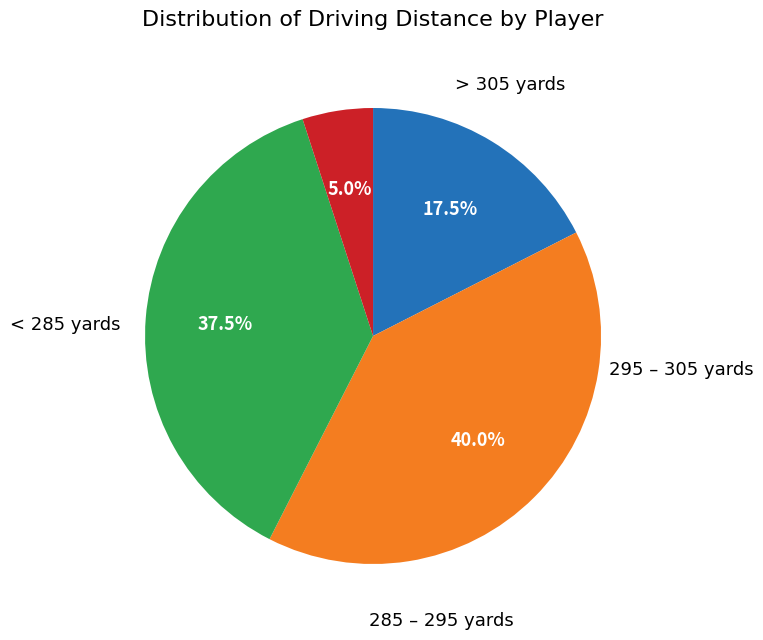

Does any single category account for the majority?

No